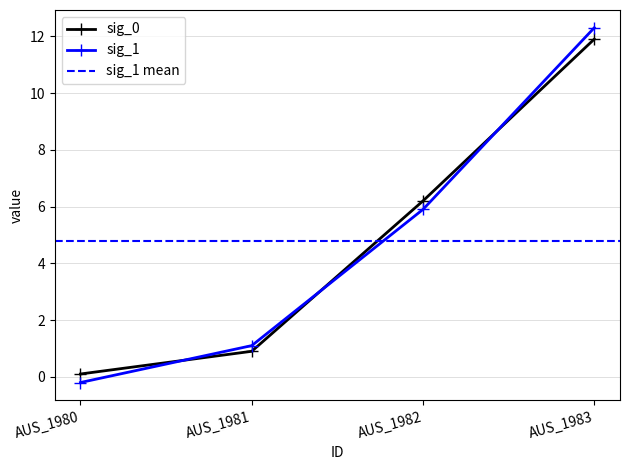

What is the approximate value of sig_1 at AUS_1980?

-0.2